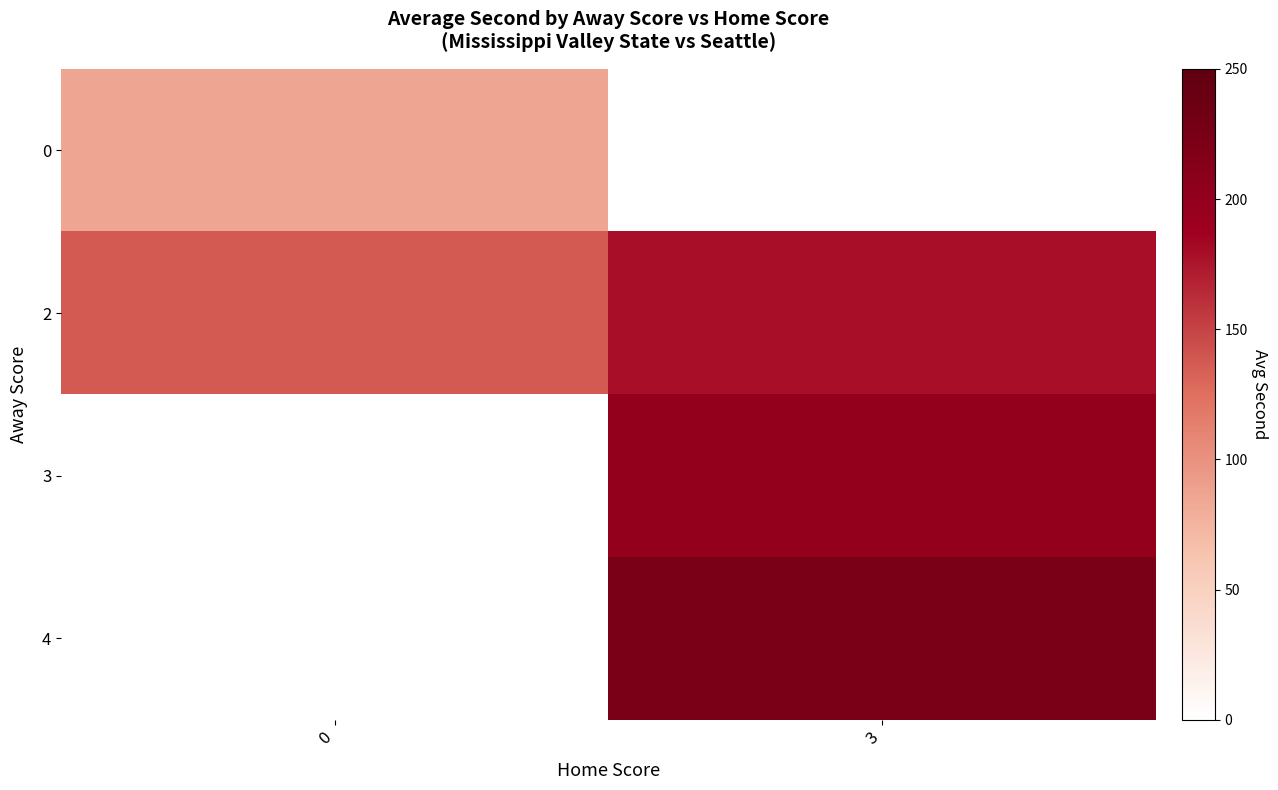

What is the sum of all 2 values?

316.5